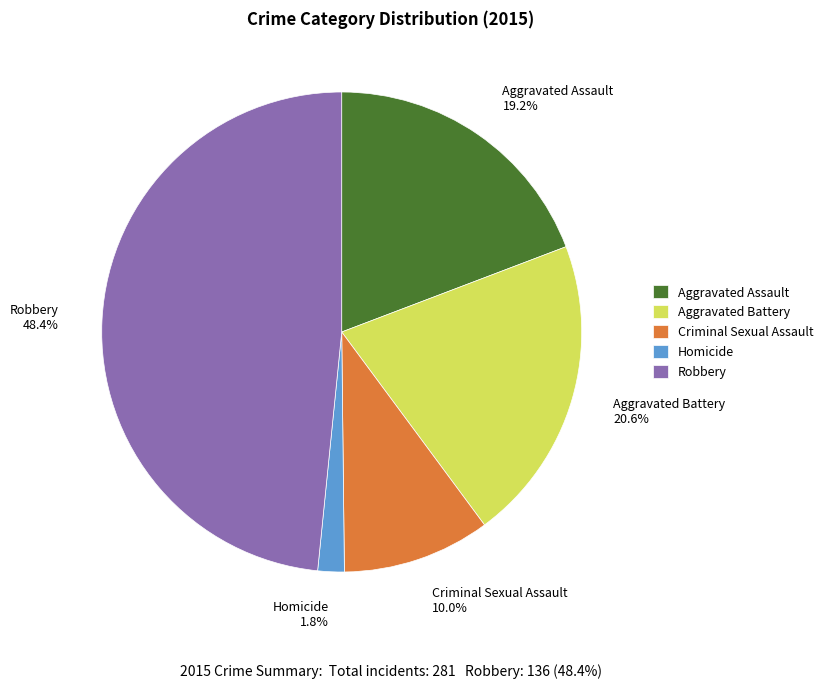

True or false: Aggravated Battery accounts for 21% of the total.

True